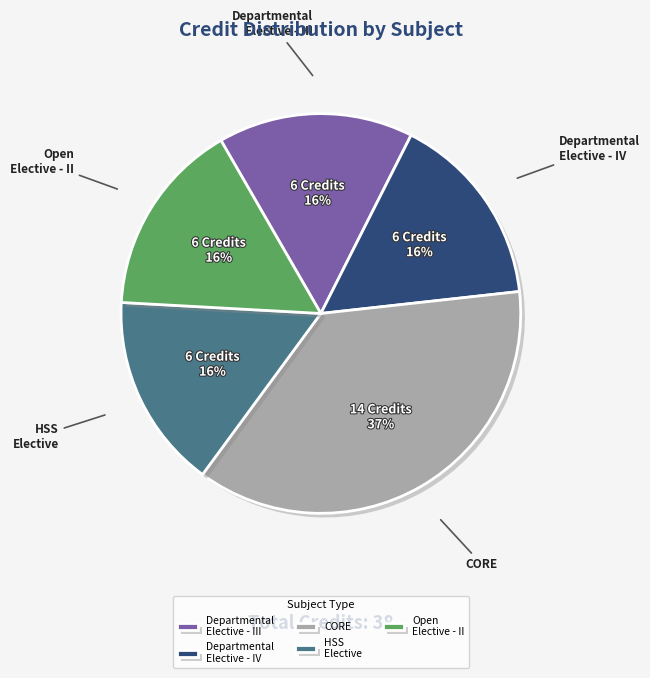

How many slices are in this pie chart?

5